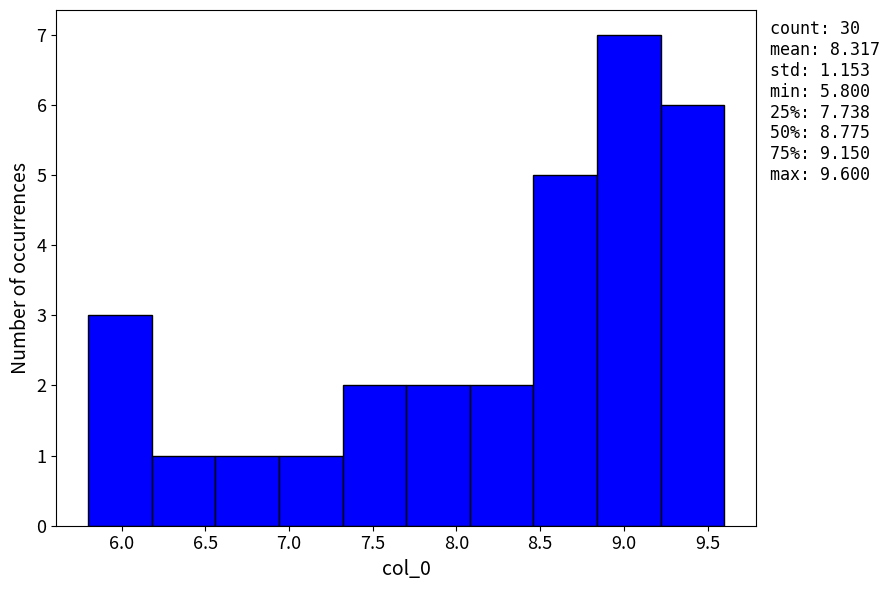

Over which range of the x-axis is the bar tallest?

8.84 to 9.22